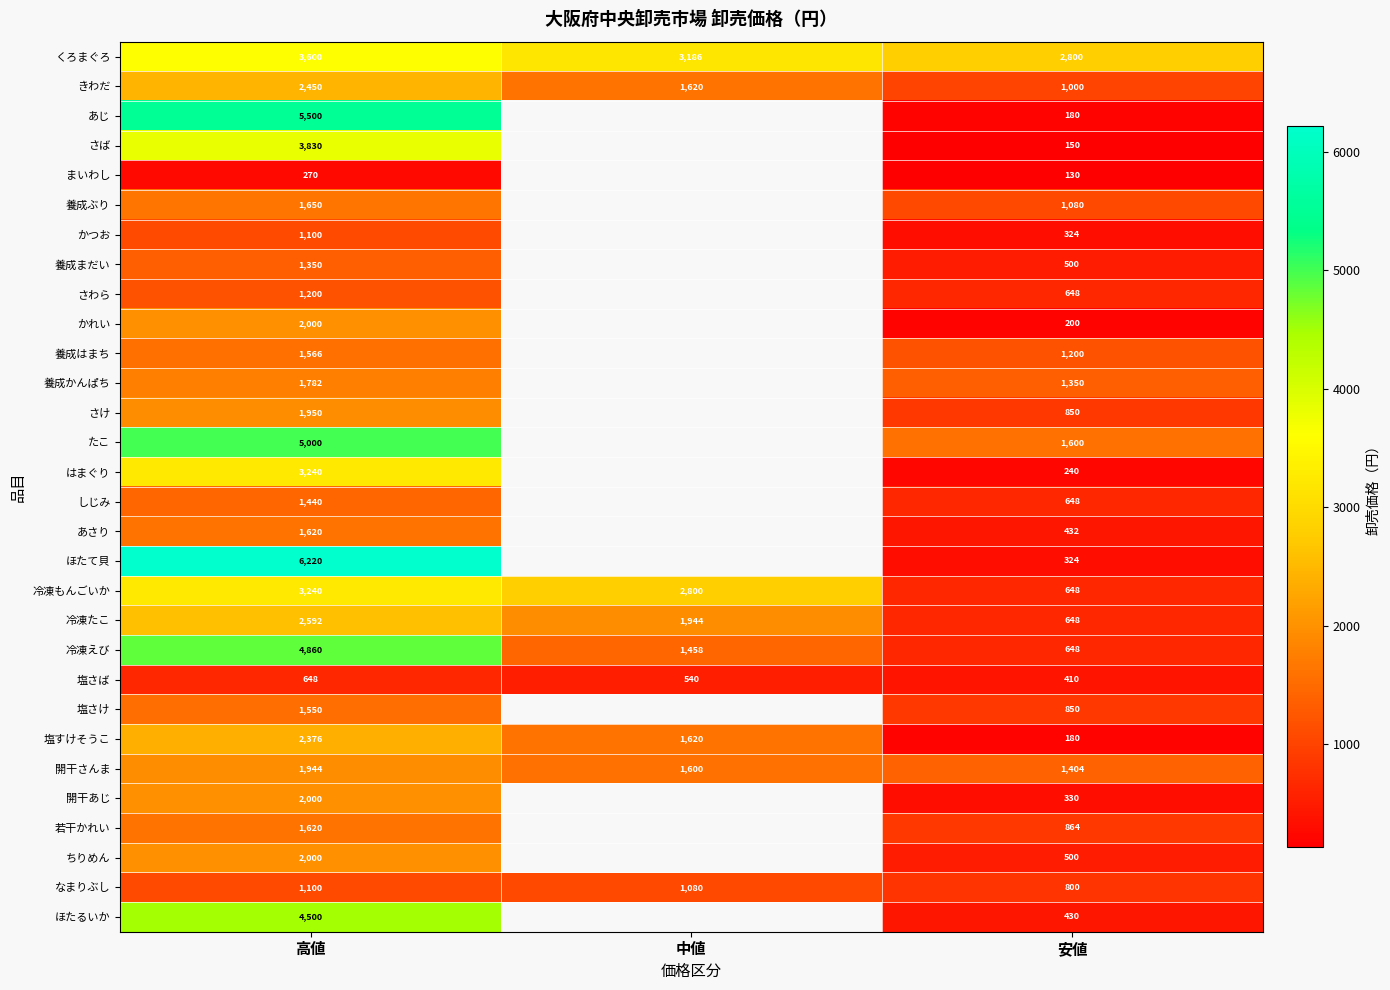

The value of ほたるいか at 安値 is 715.2. True or false?

False